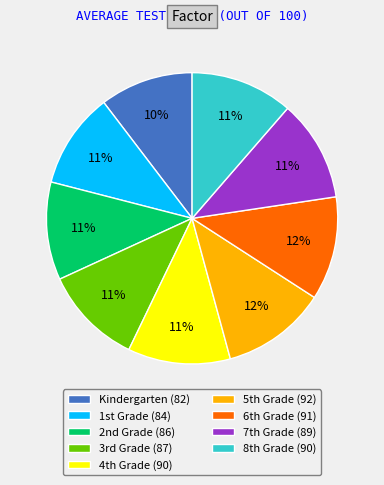

Does any single category account for the majority?

No